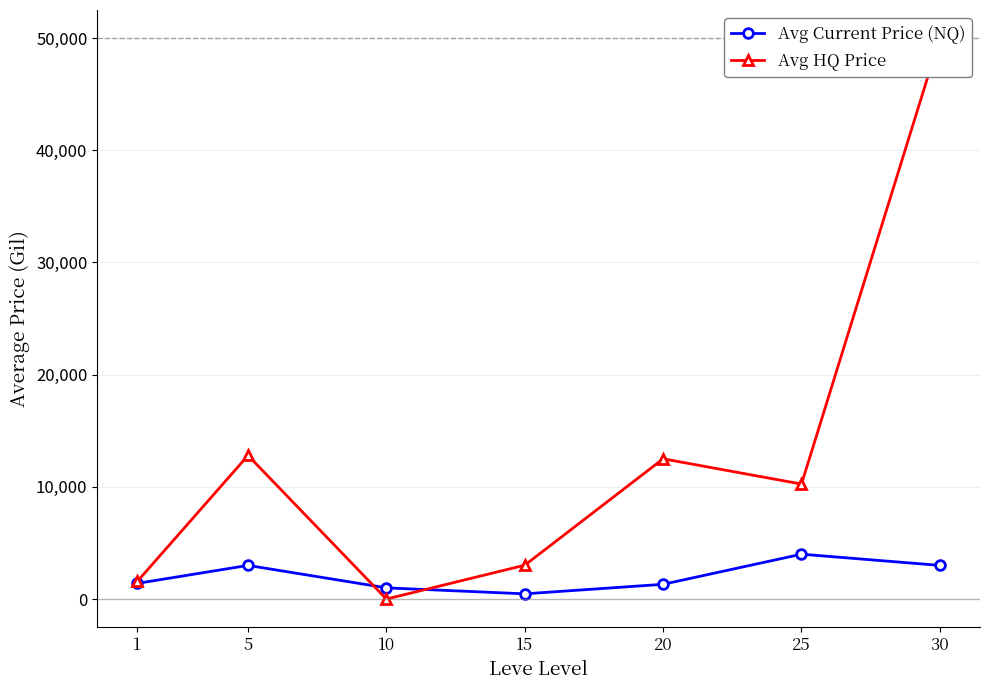

Which has a higher value, 15 or 30?

30